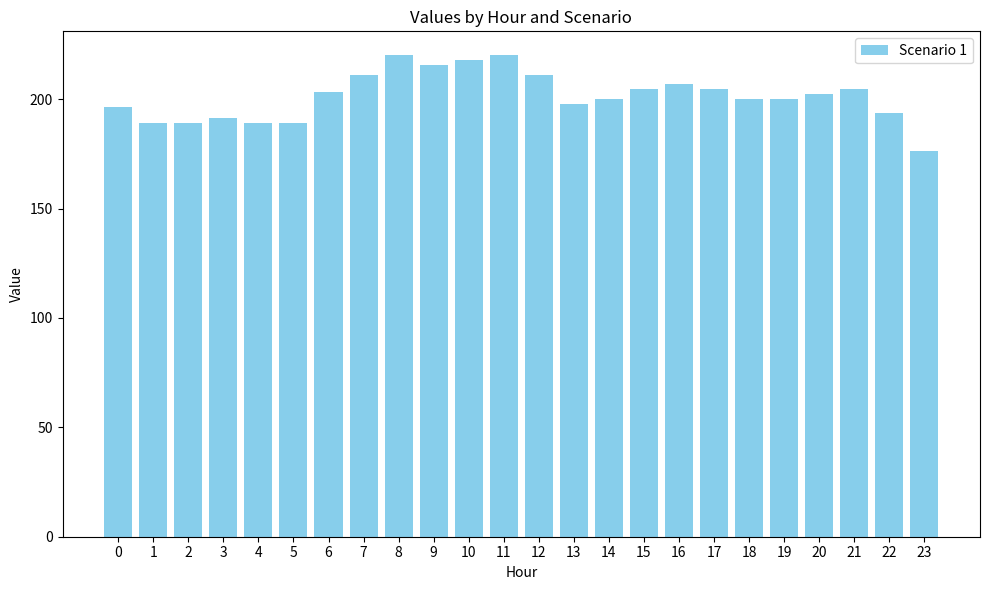

What is the difference between the second highest and second lowest values?

30.8